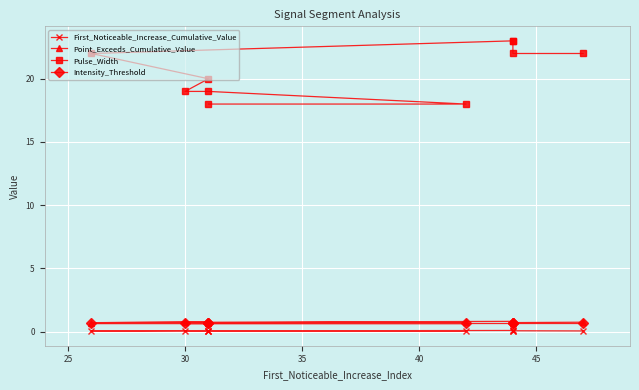

Which series changed the most between 35 and 40?

Pulse_Width